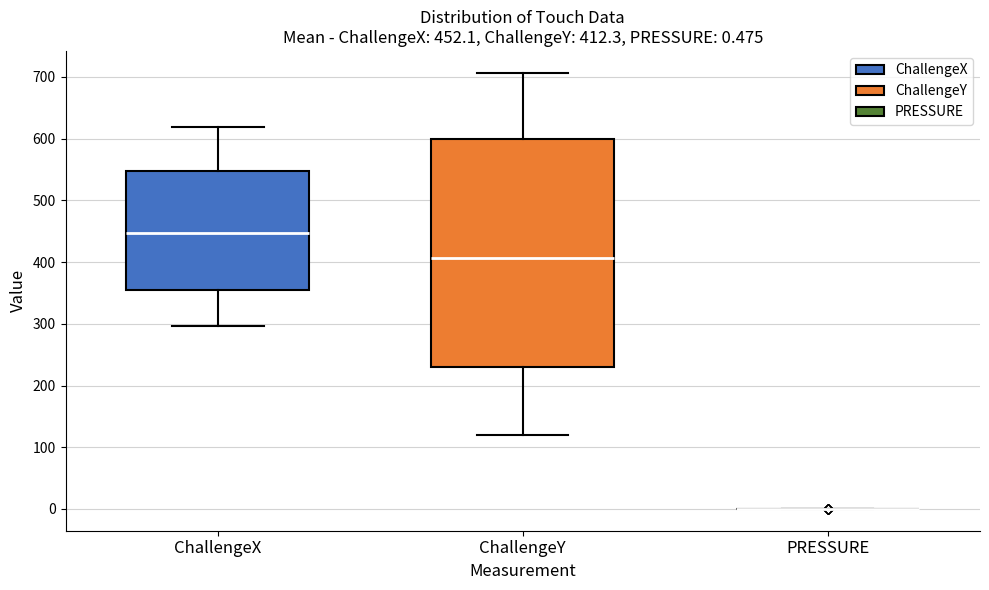

Which box is the tallest, from its lower edge to its upper edge?

ChallengeY